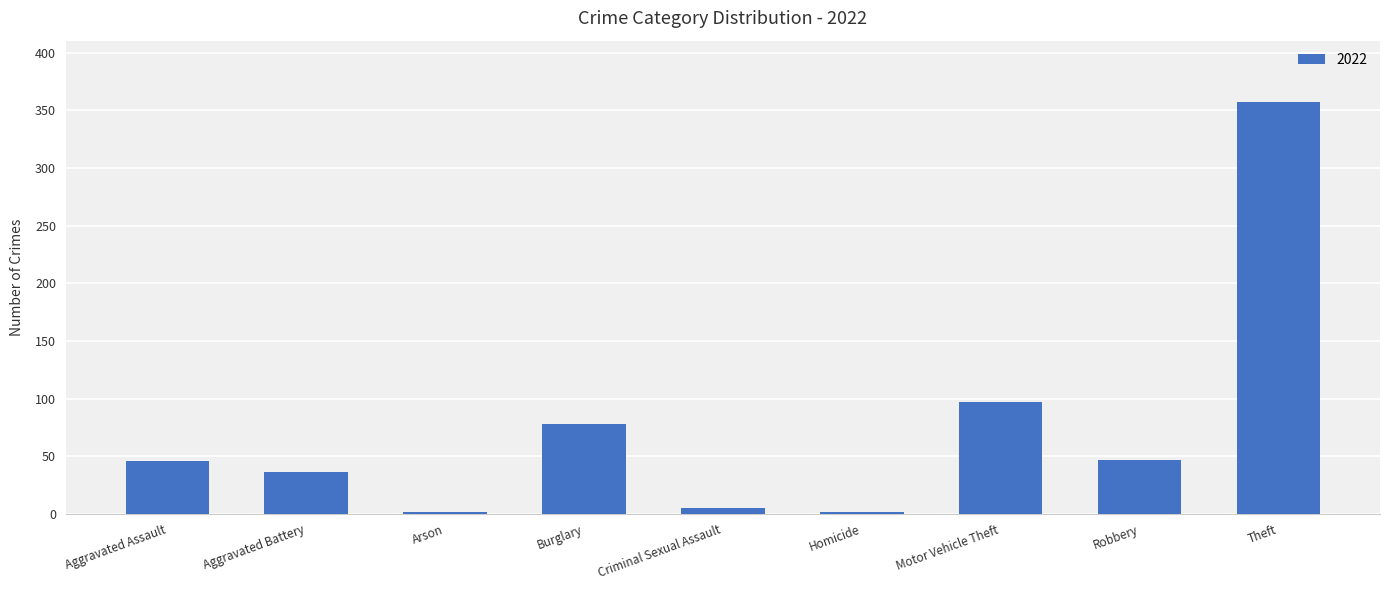

How many categories are shown in the chart?

9